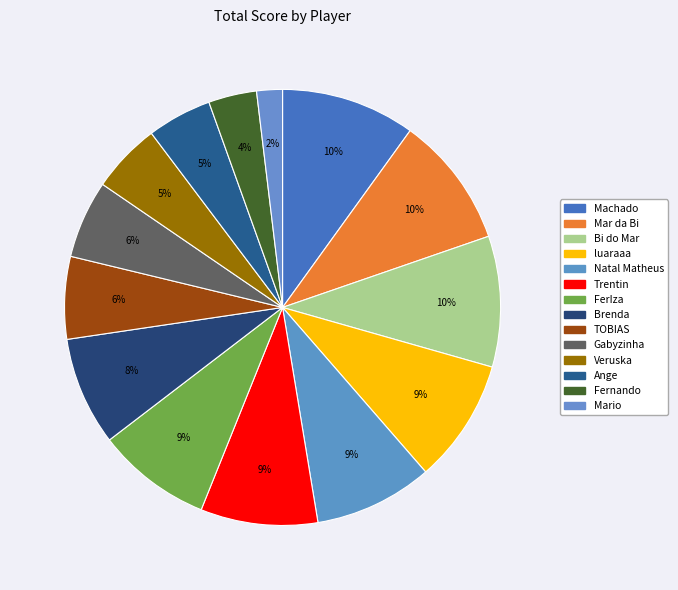

What is the change in value from Mar da Bi to Veruska?

-3204